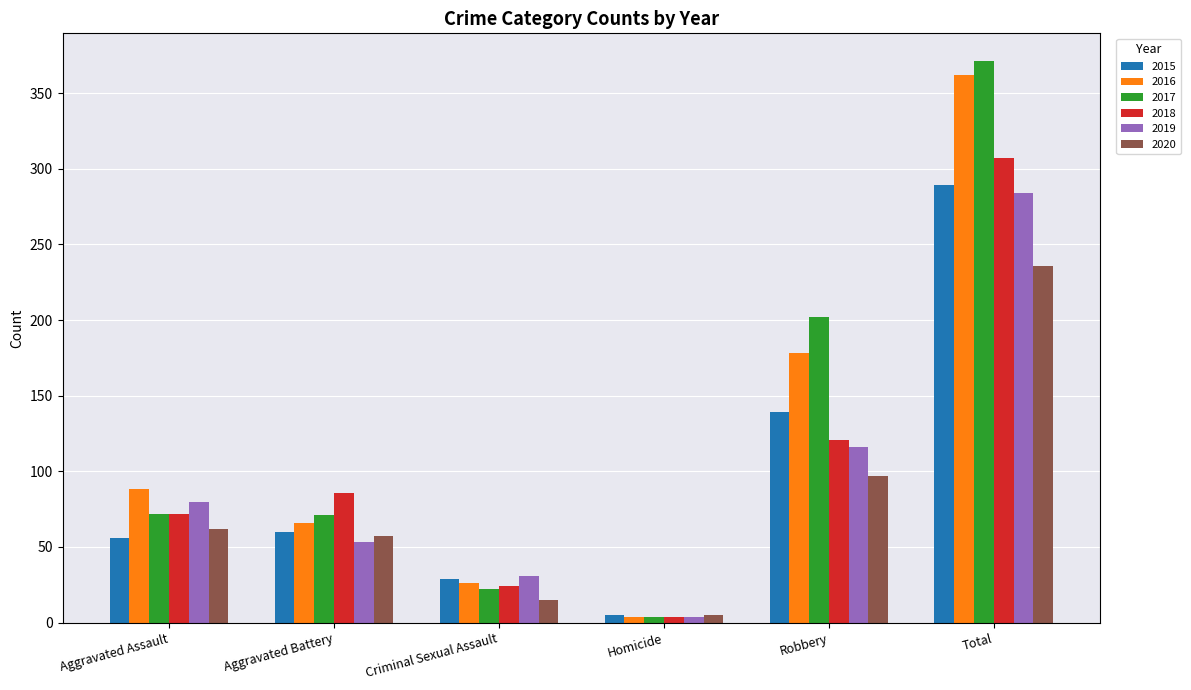

What is the difference between the maximum and minimum values in the 2016 series?

358